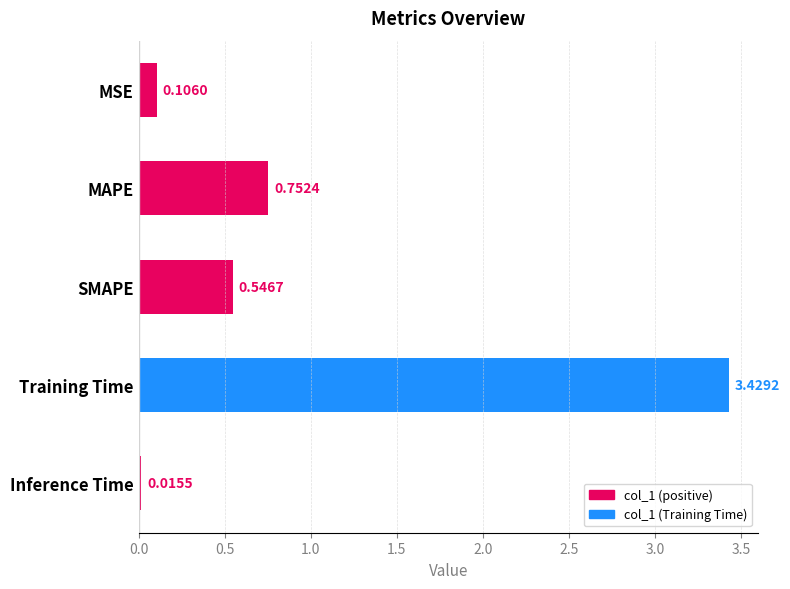

At which category does the chart reach its minimum across all series?

Inference Time